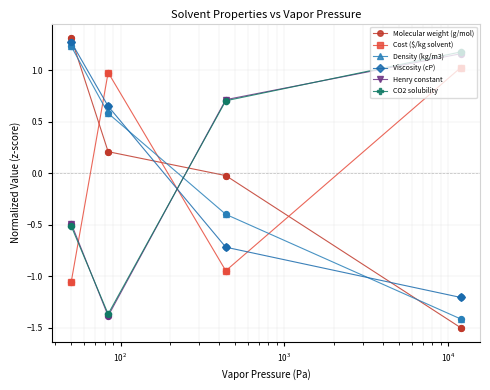

What are all the series names shown in the legend?

Molecular weight (g/mol), Cost ($/kg solvent), Density (kg/m3), Viscosity (cP), Henry constant, CO2 solubility